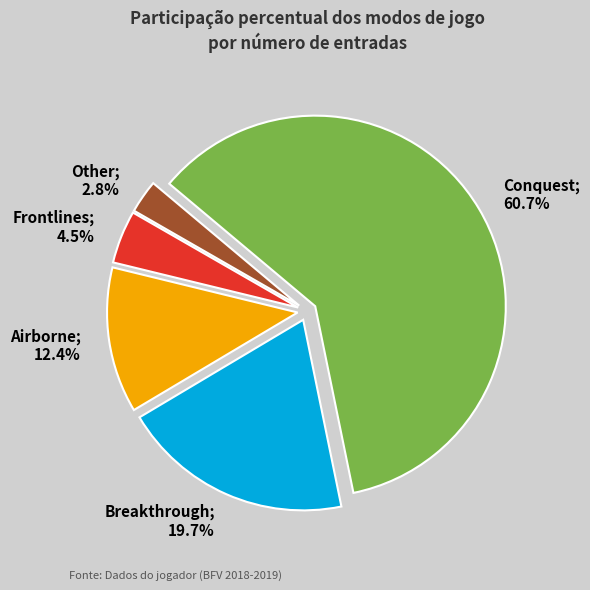

Count the number of slices in the pie.

5